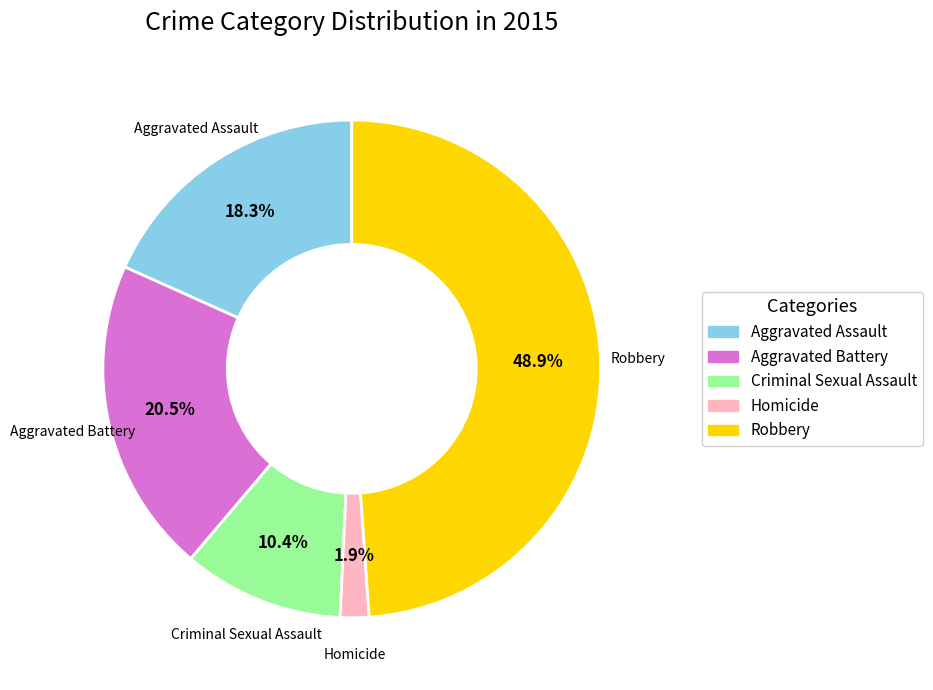

Between Aggravated Assault and Criminal Sexual Assault, which is larger?

Aggravated Assault